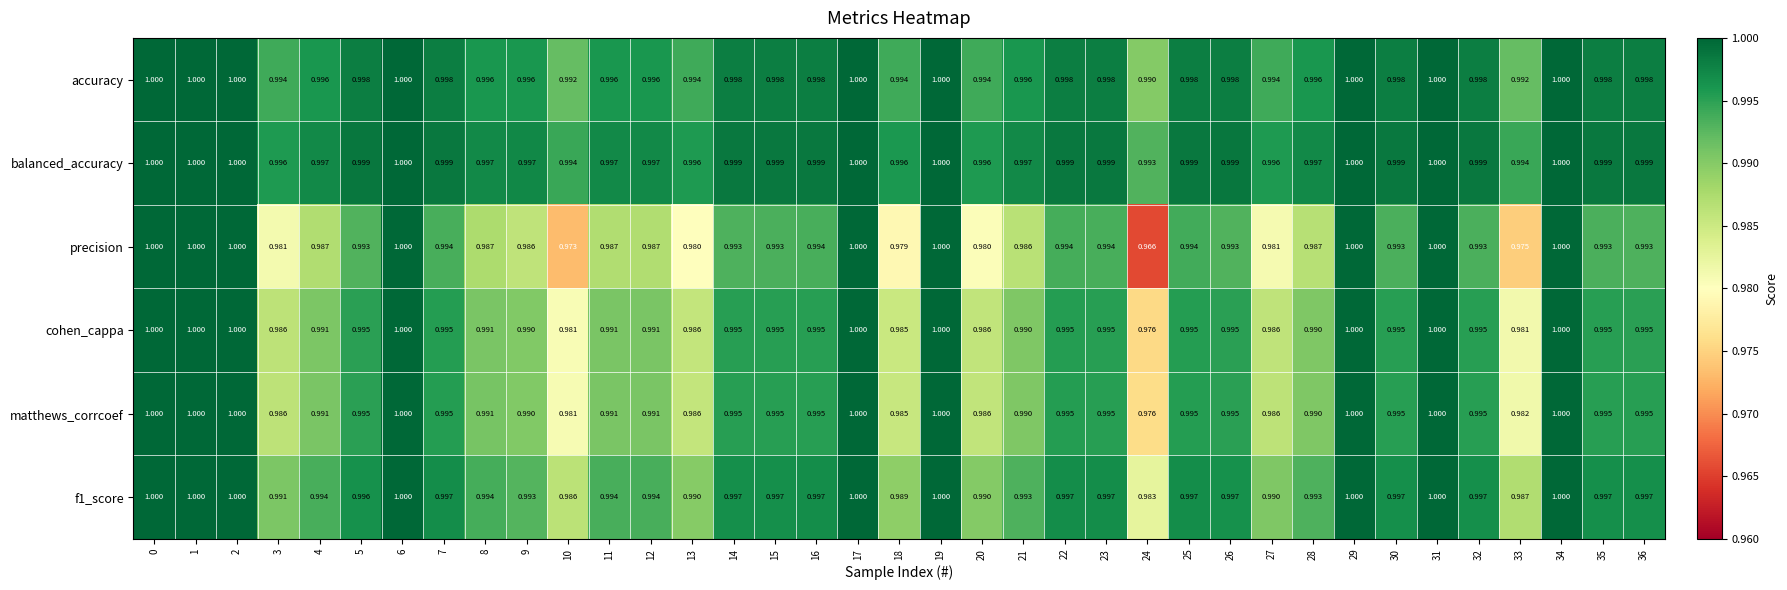

At how many categories does at least one series exceed 0?

37